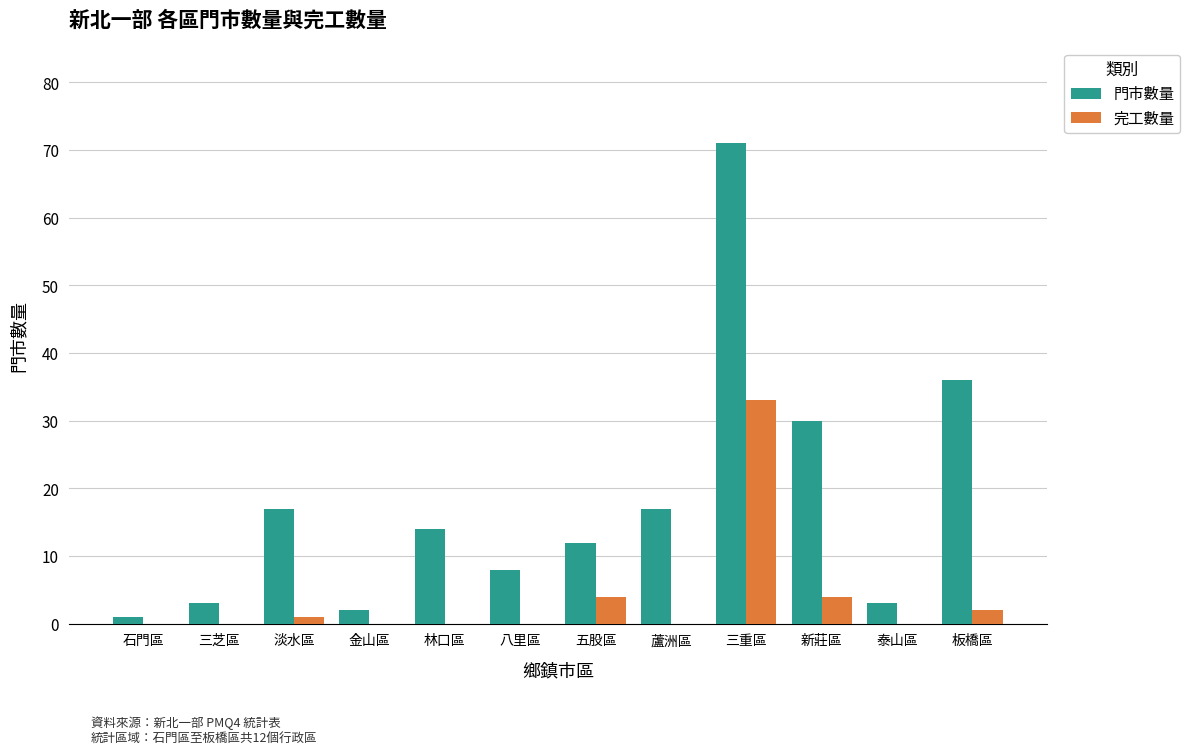

Which series has the widest spread of values?

門市數量